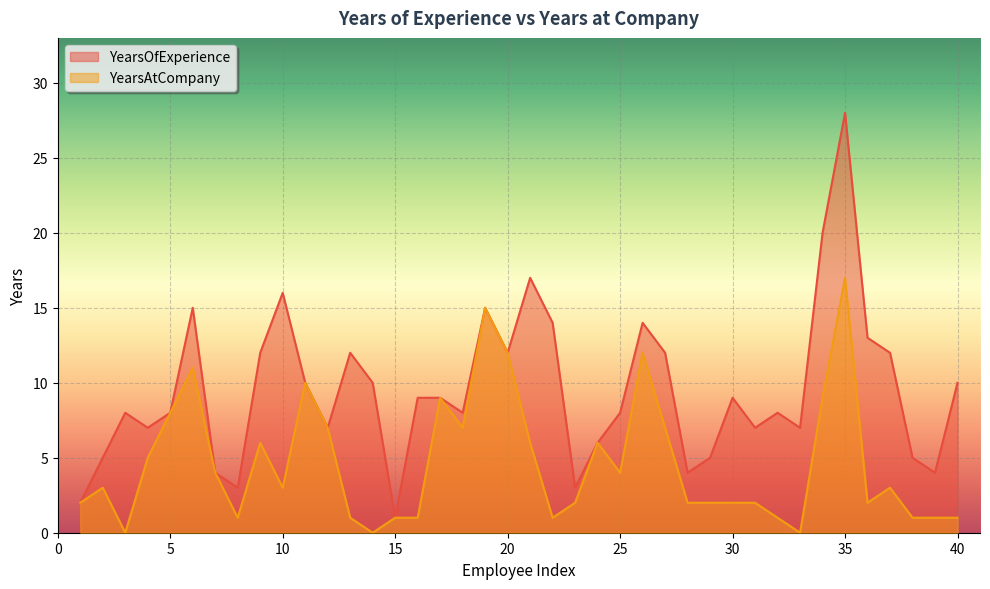

True or false: YearsOfExperience has more than 1 interior local peaks.

True